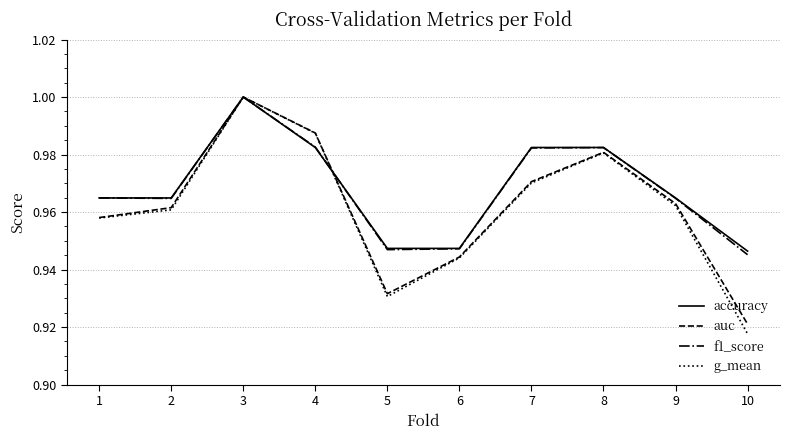

Does the chart have visible grid lines?

Yes